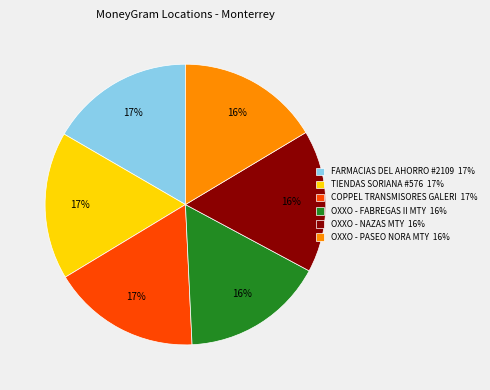

Is OXXO - FABREGAS II MTY the majority of the pie?

No